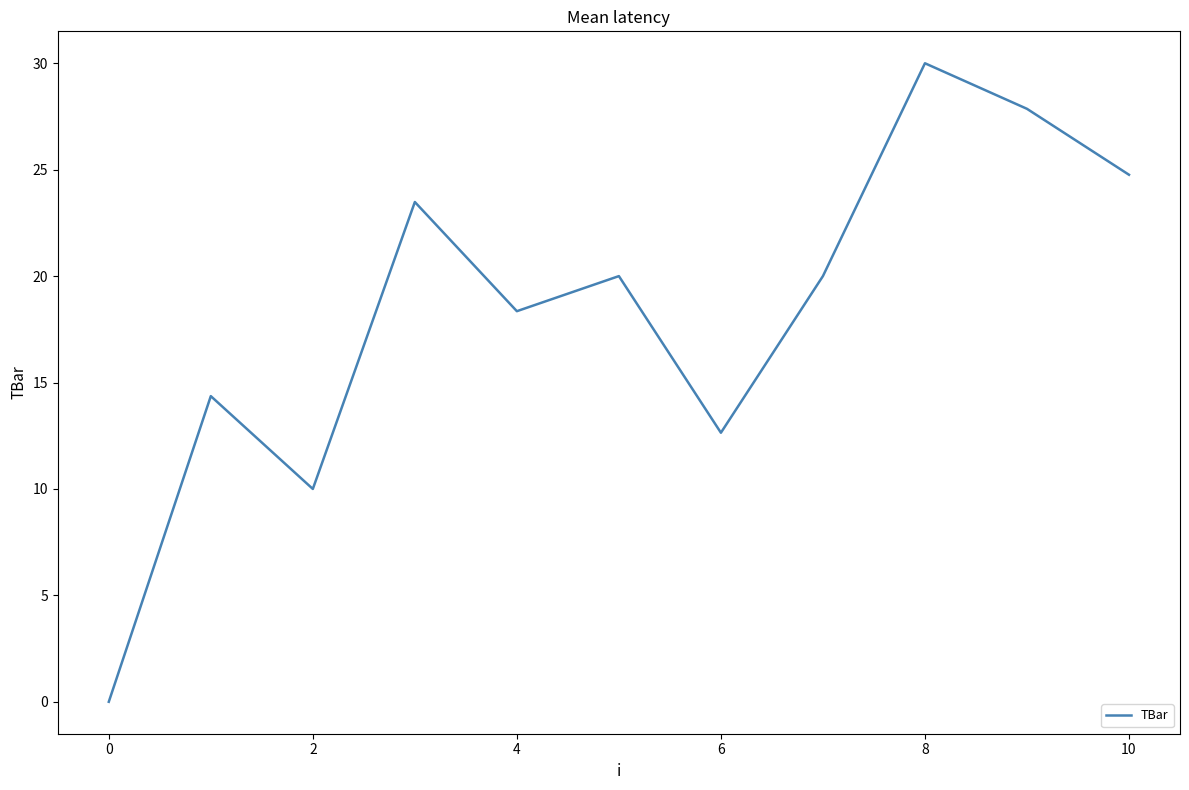

What is the maximum value shown in the chart?

30.0